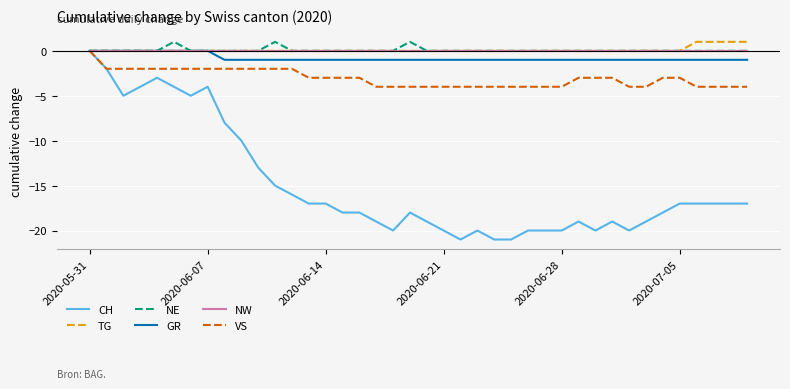

What is the lowest value of the CH series?

-21